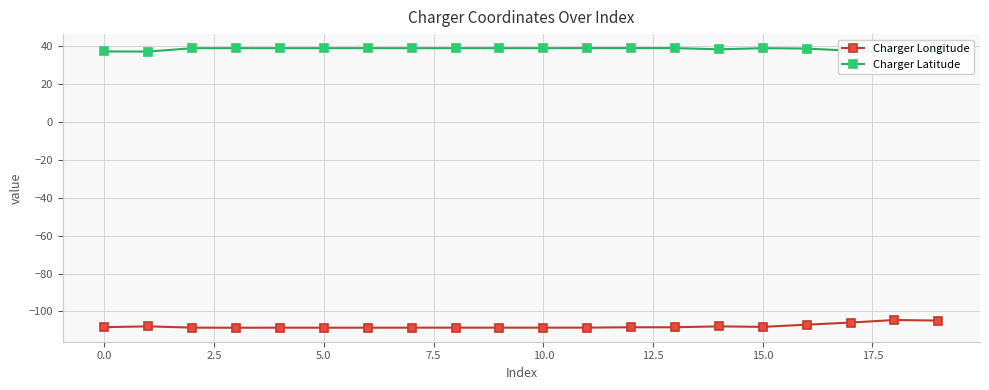

True or false: Charger Longitude has more than 0 points higher than both neighbors.

True